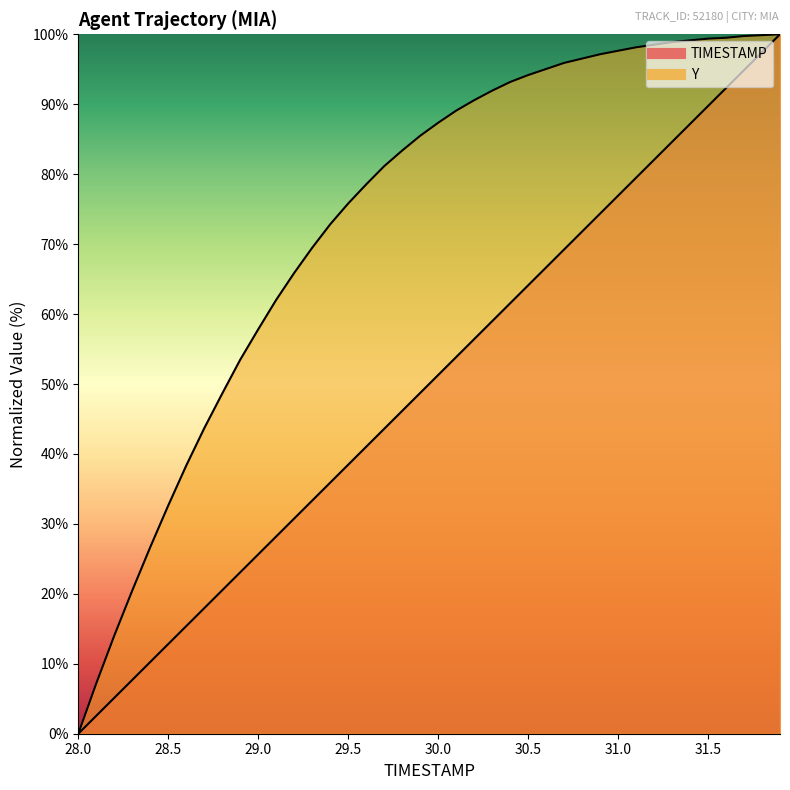

True or false: TIMESTAMP has more than 2 interior local peaks.

False